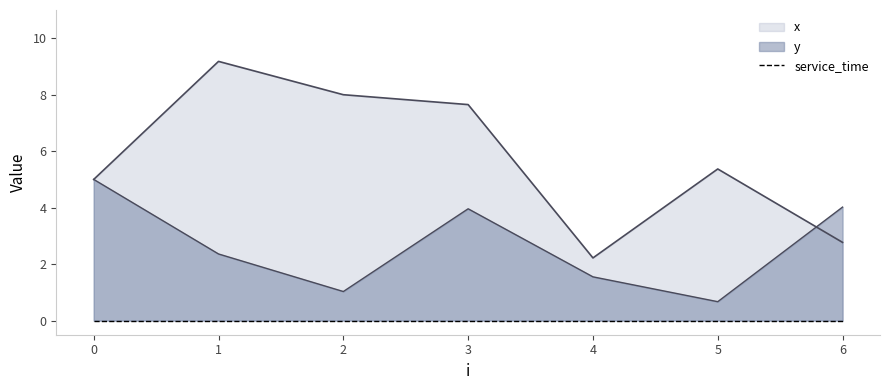

What is the value of the x point at the 4th from the left?

7.7